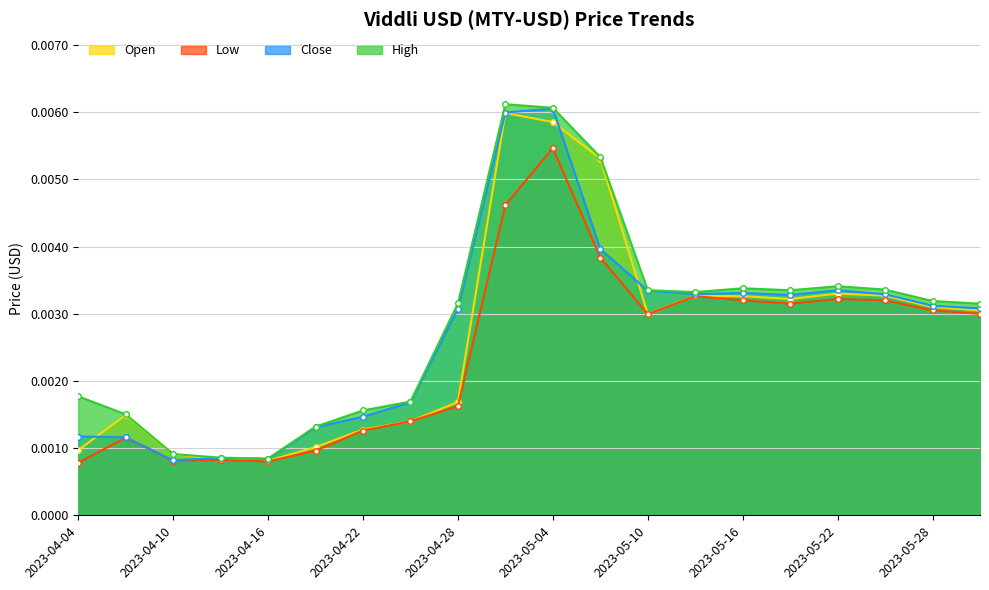

Does the chart have visible grid lines?

Yes